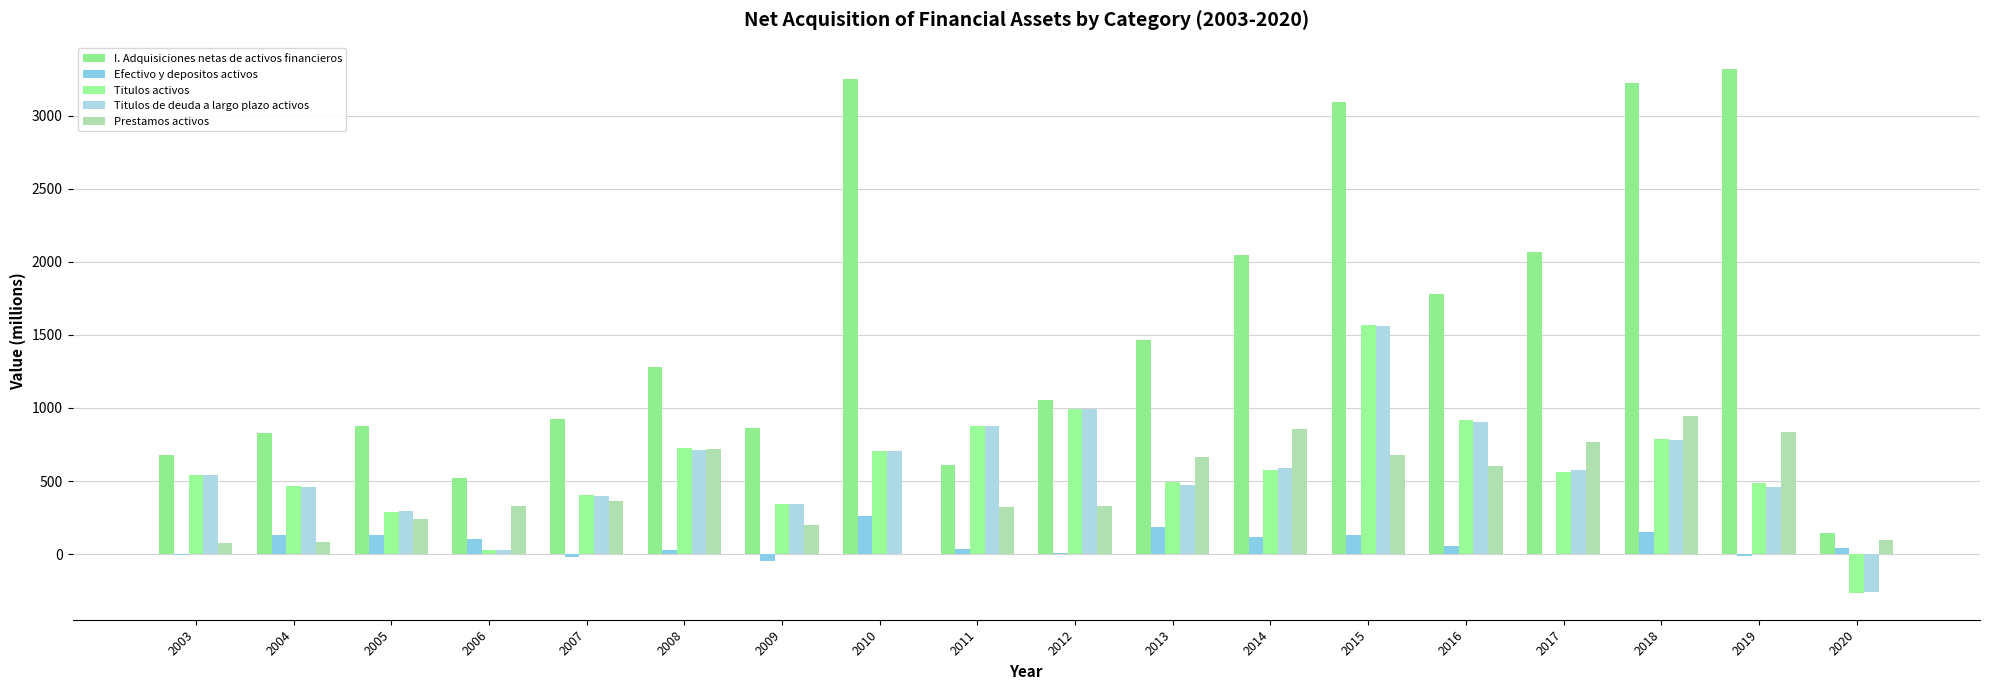

How many distinct data groups are displayed?

5